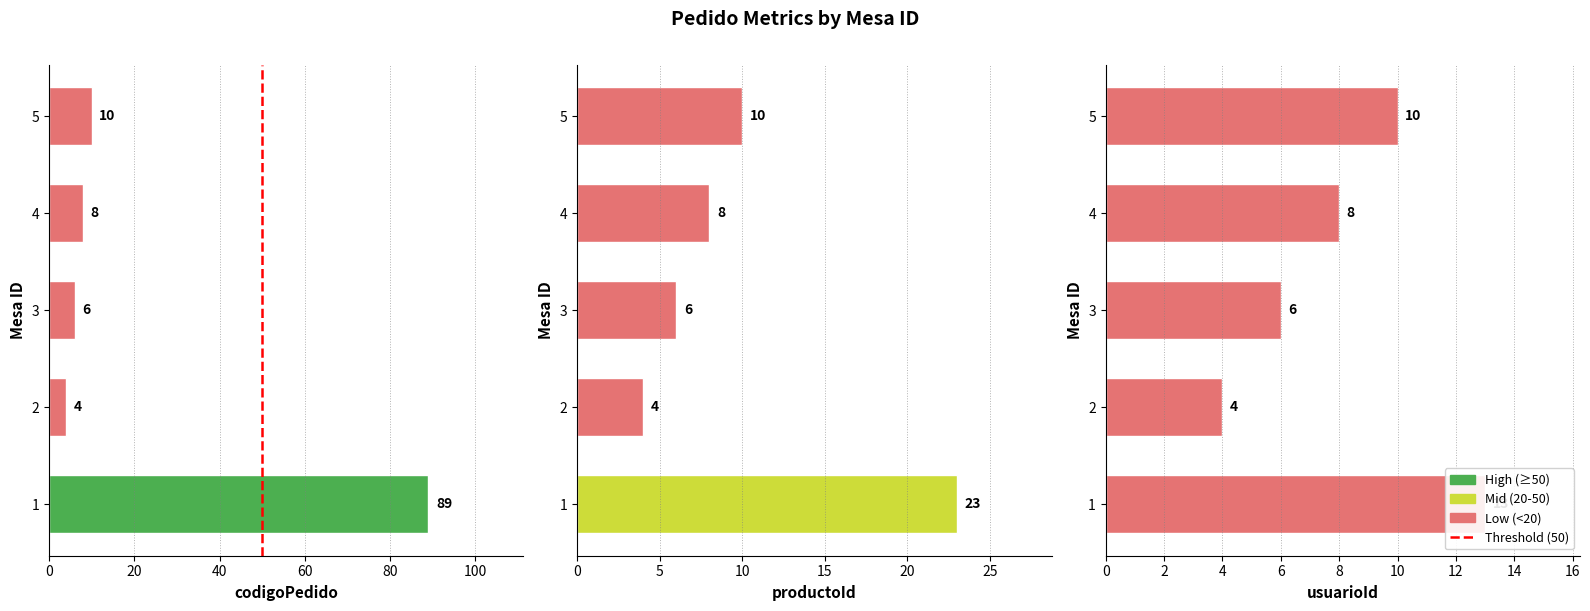

Which has a higher value, 5 or 3?

5